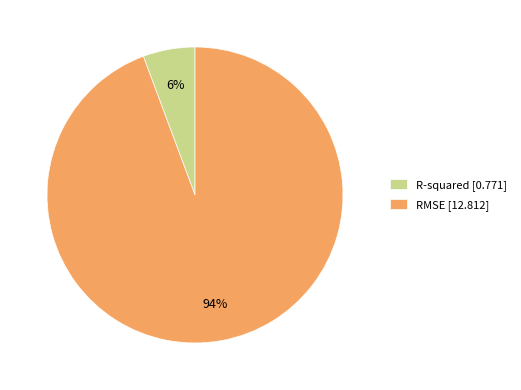

Do RMSE [12.812] and R-squared [0.771] together represent more than half of the pie?

Yes